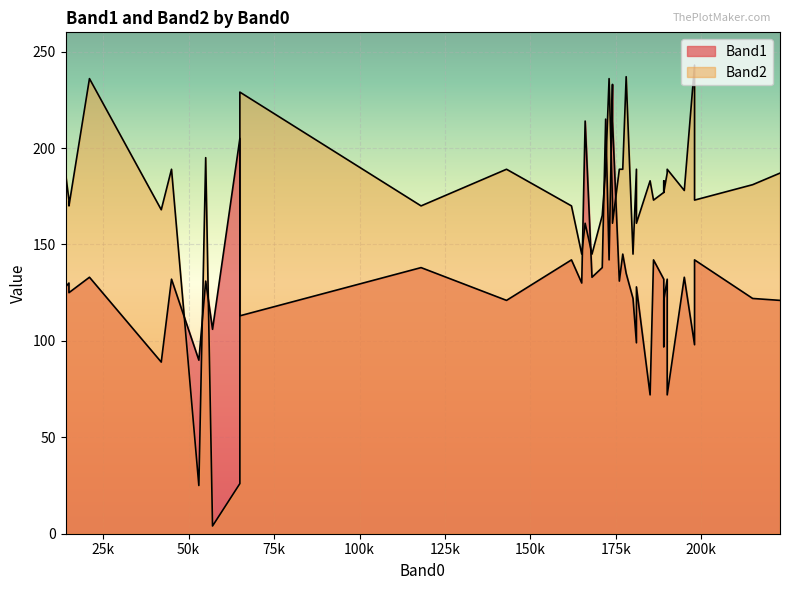

The Band2 series shows 323 at 45. True or false?

False